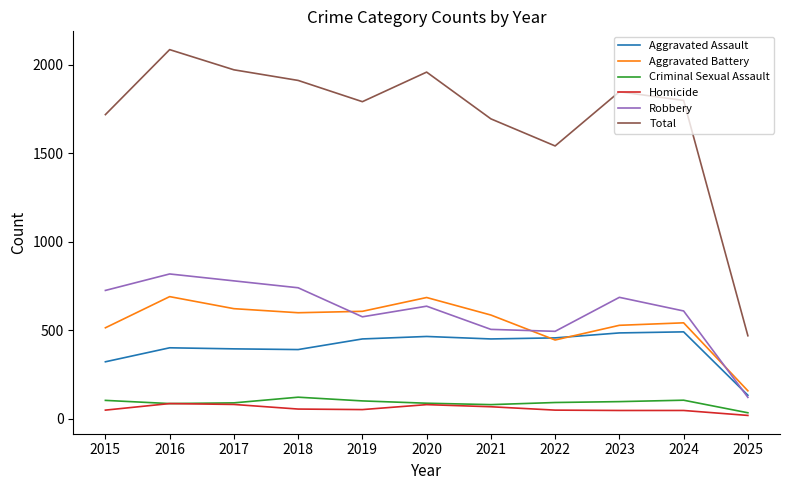

What is the minimum value for Aggravated Battery?

159